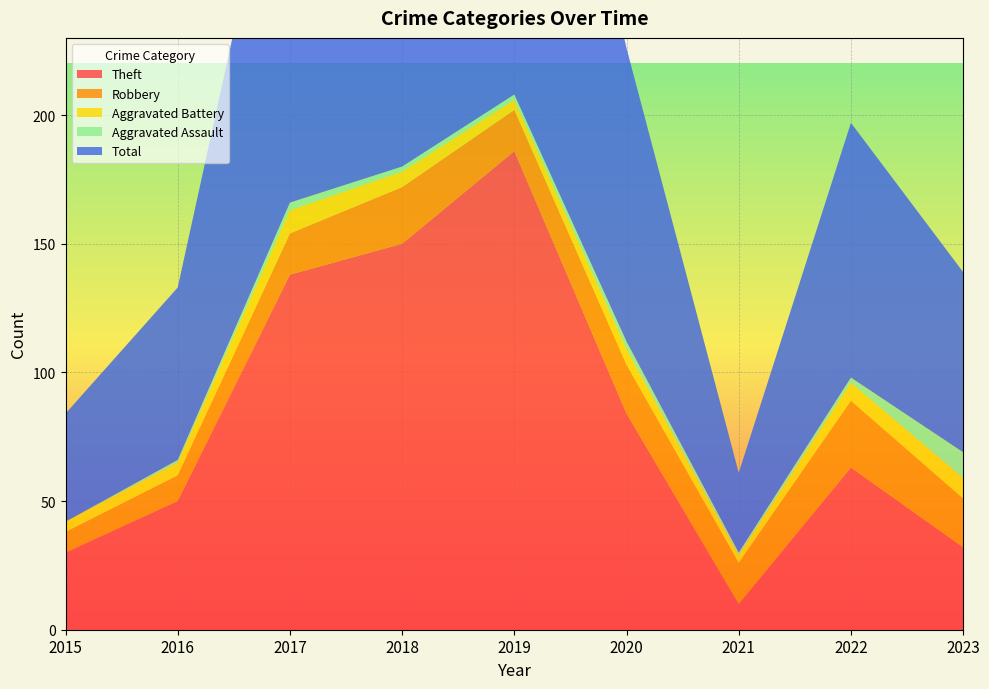

Reading left to right, list all the values displayed in this chart.

Theft: 30	50	138	150	186	84	10	63	32
Robbery: 8	10	16	22	16	19	16	26	19
Aggravated Battery: 4	5	9	6	4	6	3	7	8
Aggravated Assault: 0	1	3	2	2	3	1	2	10
Total: 42	67	166	180	208	114	31	99	70